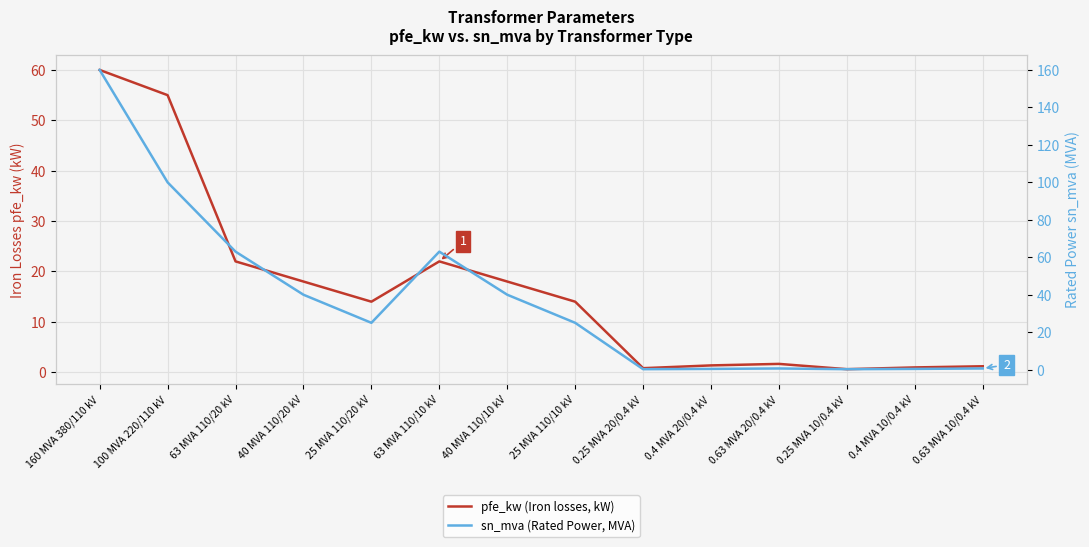

Count the number of categories in the chart.

14